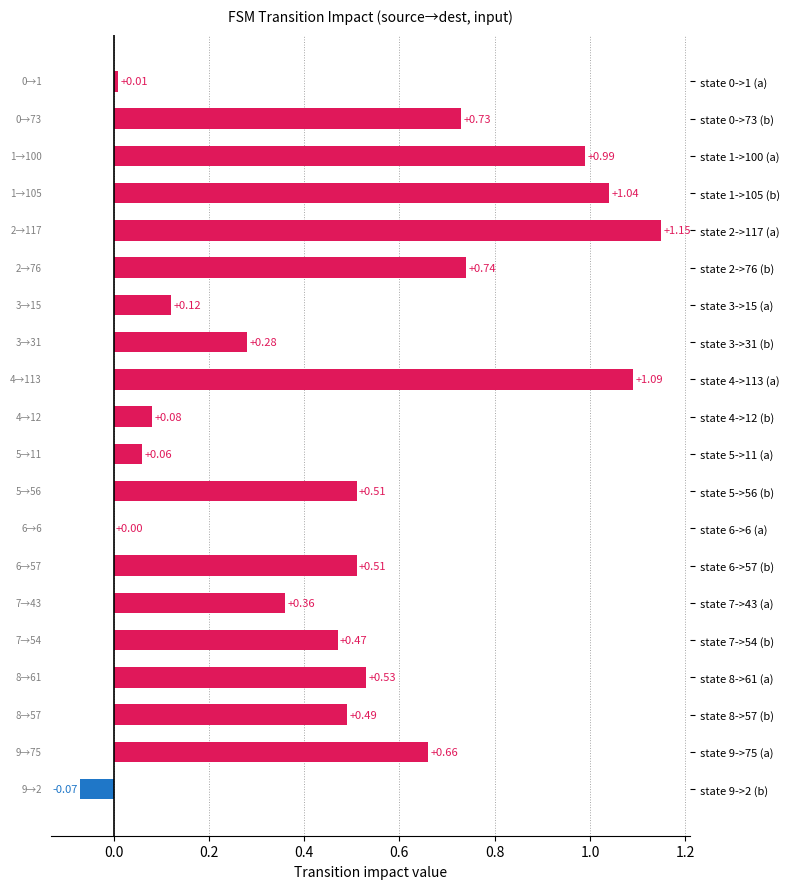

What is the sum of all values?

9.8